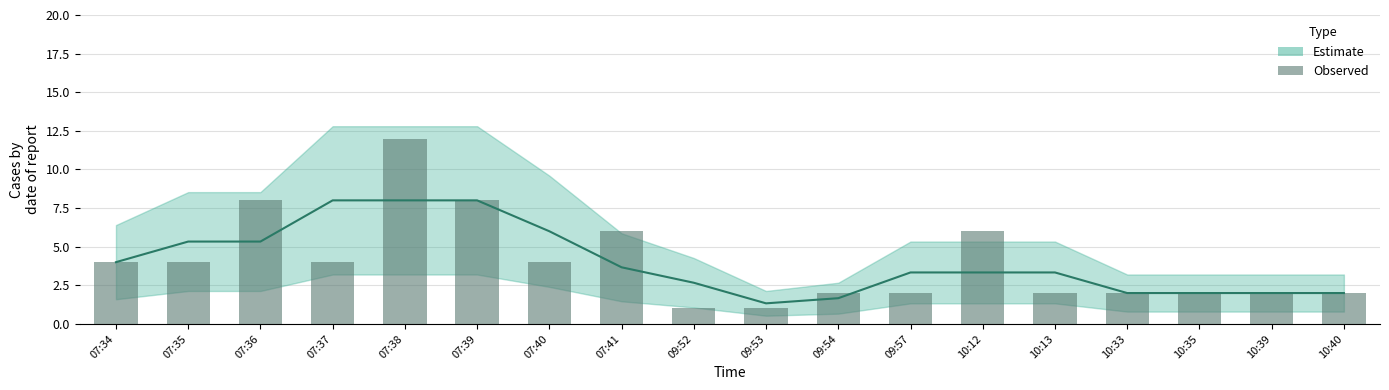

How many data points are above 4?

5